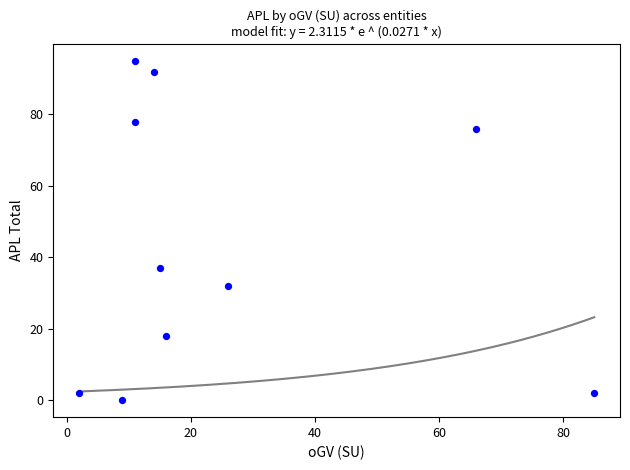

What is the range of X values (max minus min)?

83